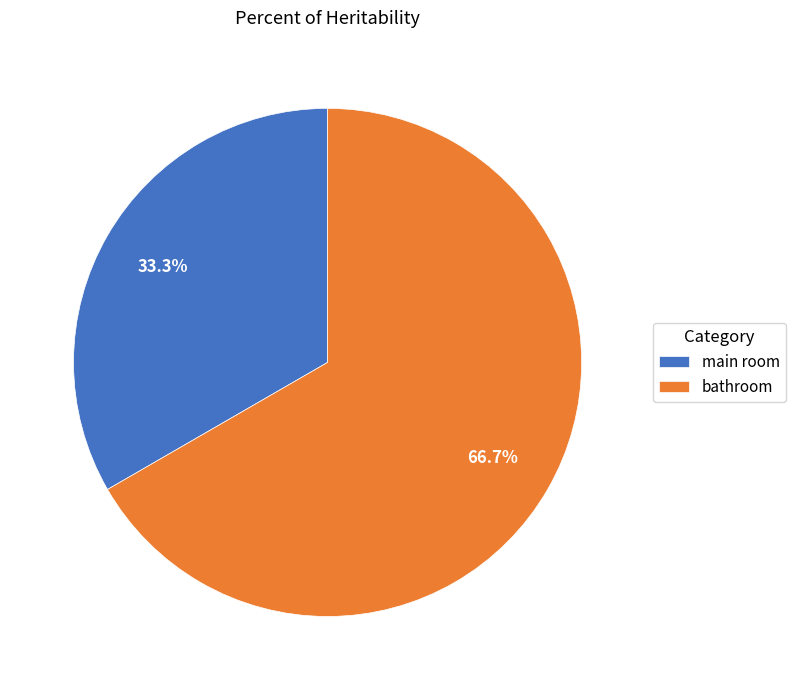

True or false: main room accounts for 21% of the total.

False